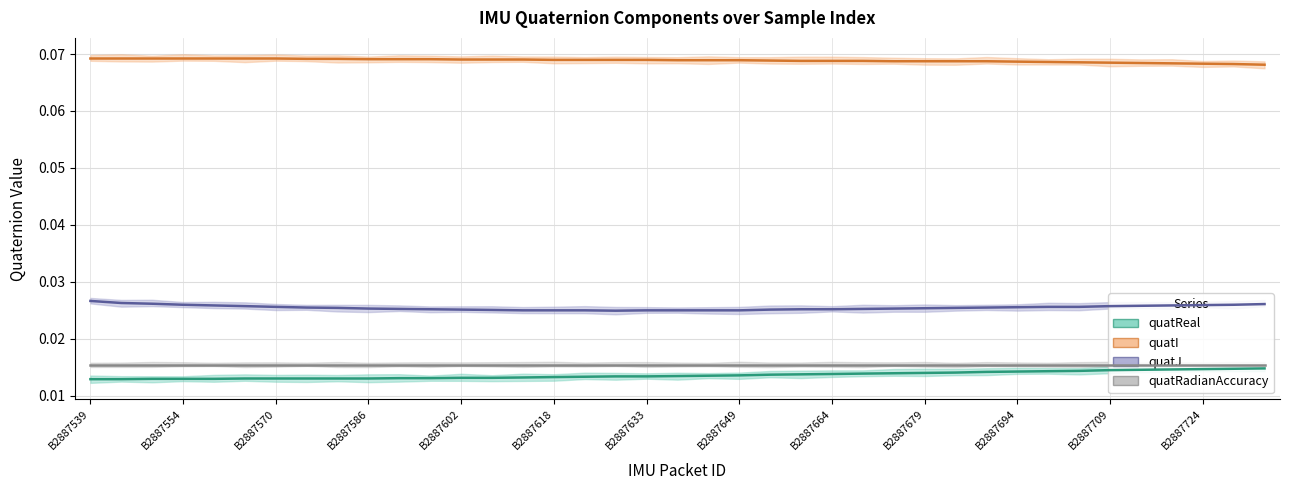

How many data points does each series have?

39